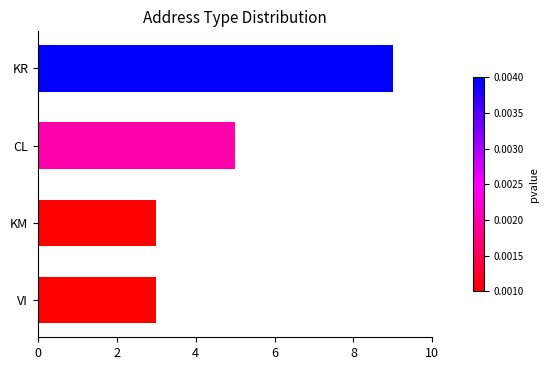

Are the bars horizontal?

Yes